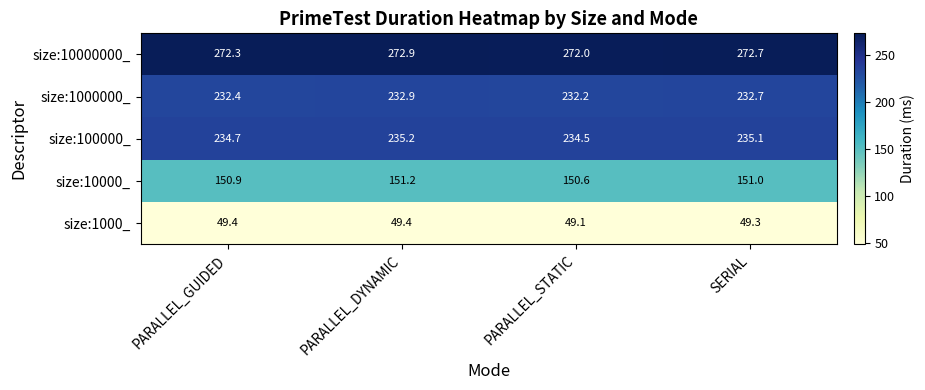

At how many categories does at least one series exceed 53?

4